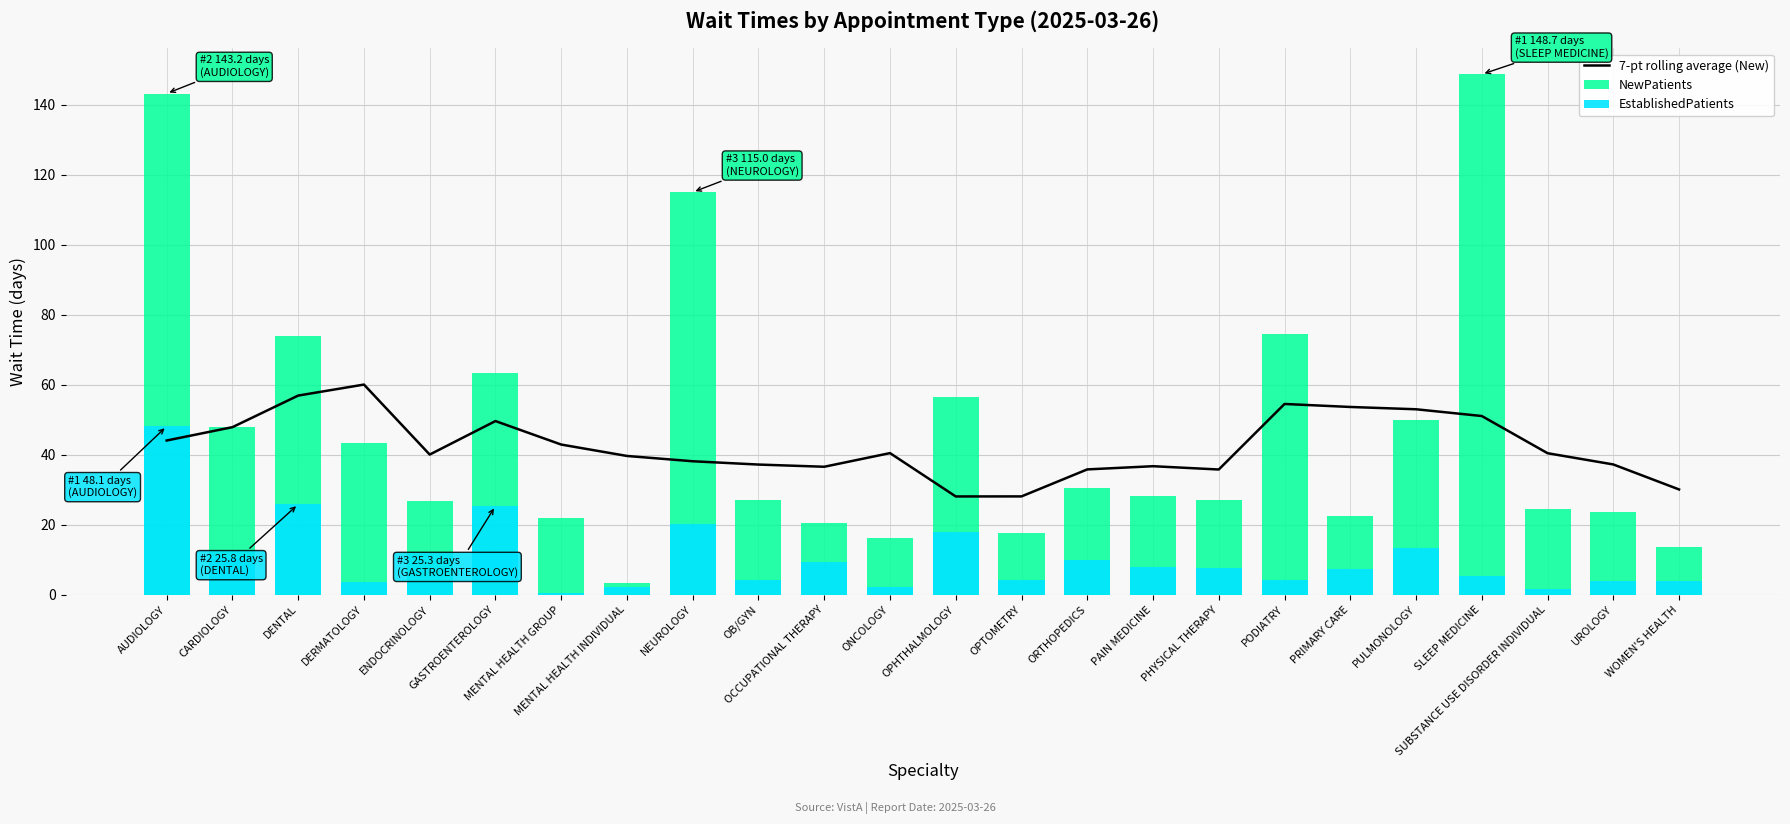

At which category is the sum across all series the highest?

AUDIOLOGY